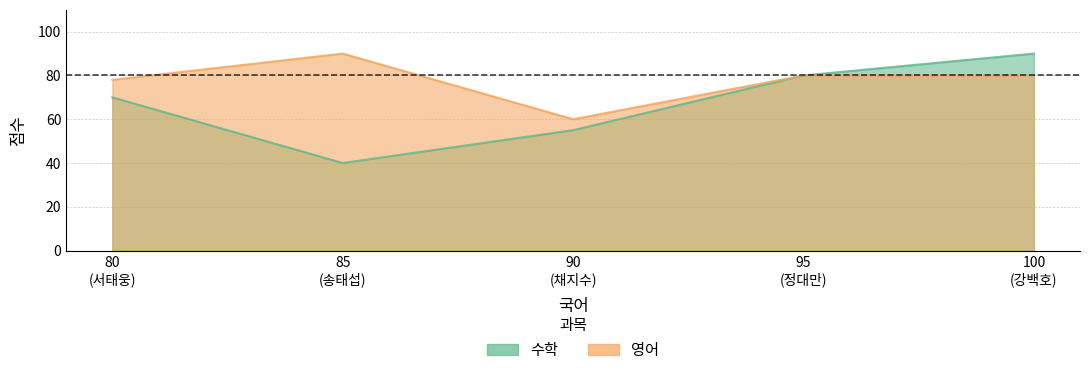

What is the sum of all 영어 values?

388